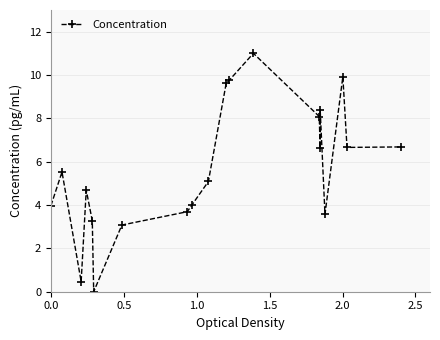

What is the average value?

5.7